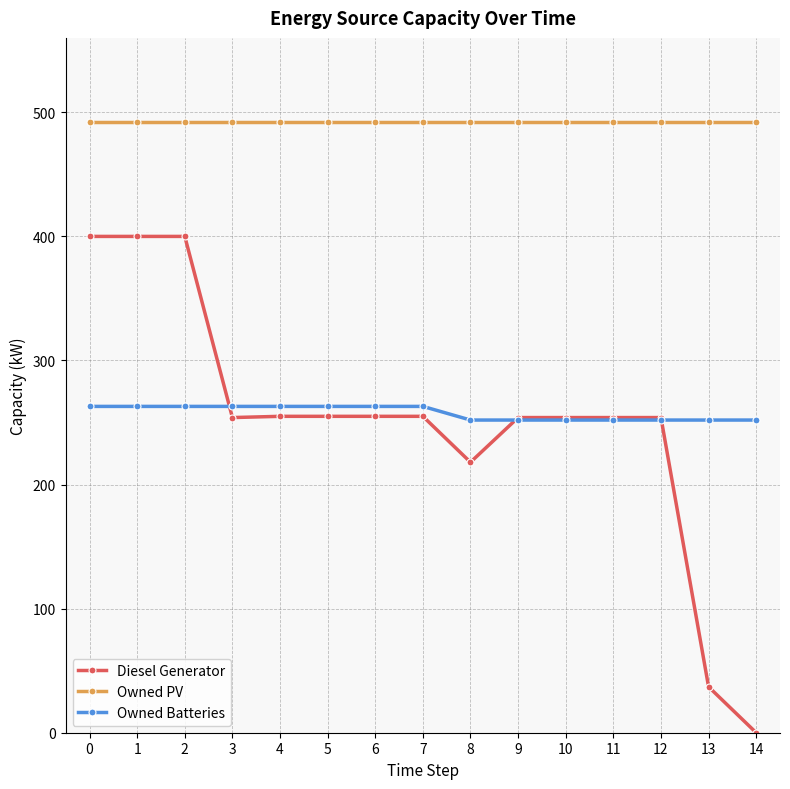

How many data points does each series have?

15